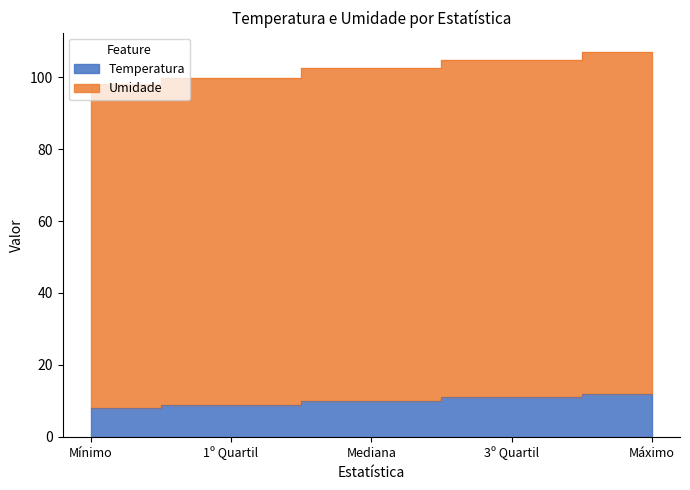

True or false: Temperatura has more than 2 points higher than both neighbors.

False